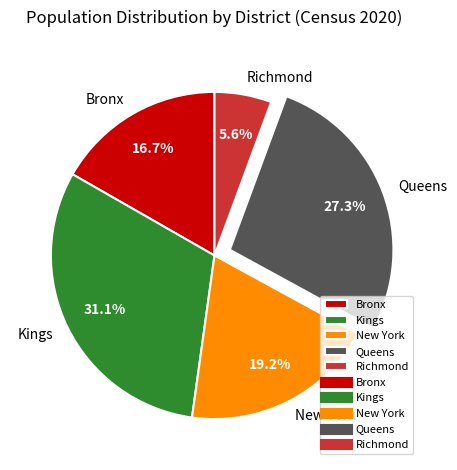

Which has a higher value, Queens or Kings?

Kings